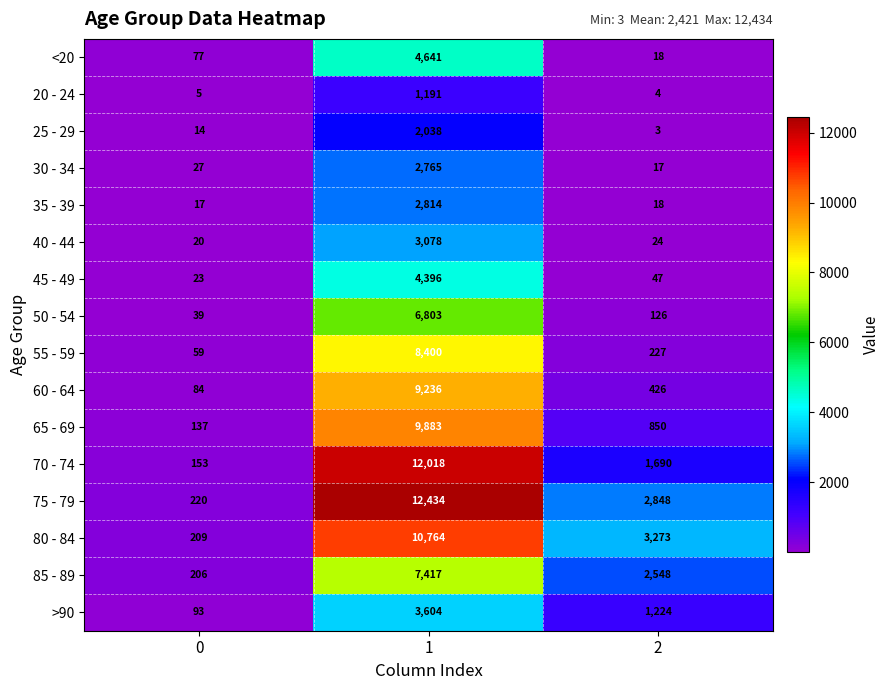

Is the value of 50 - 54 at 2 greater than the value of 35 - 39 at 2?

Yes